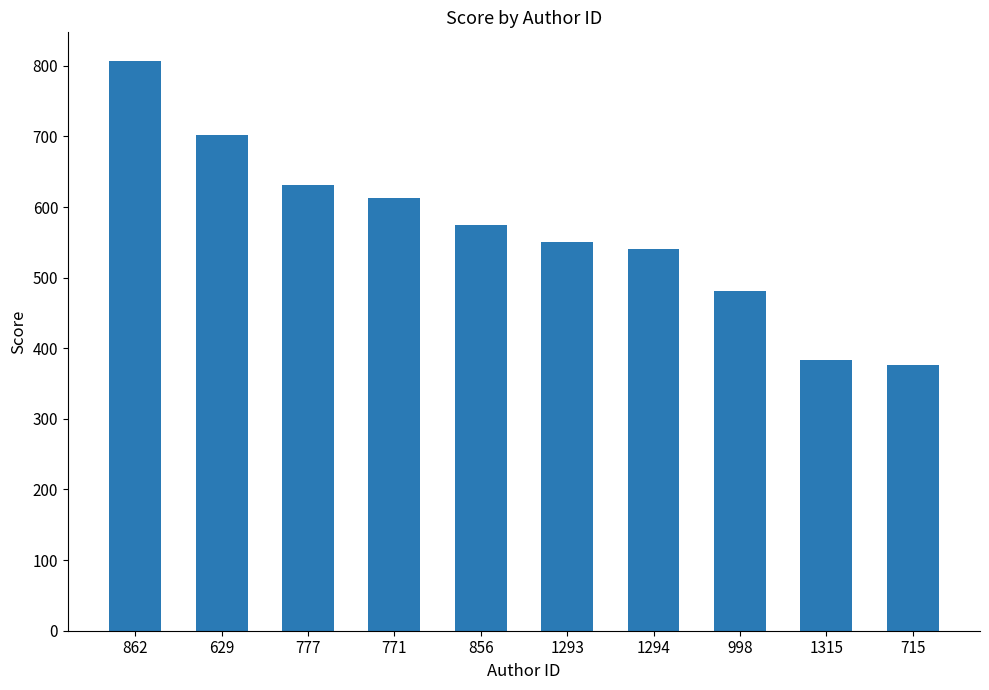

The chart shows a value of 654.9 at 1315. True or false?

False